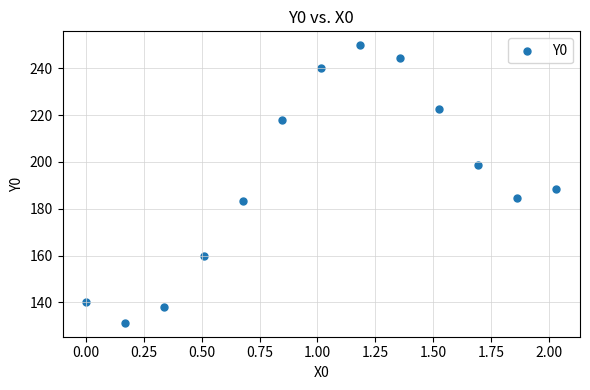

What is the range of Y values (max minus min)?

118.7